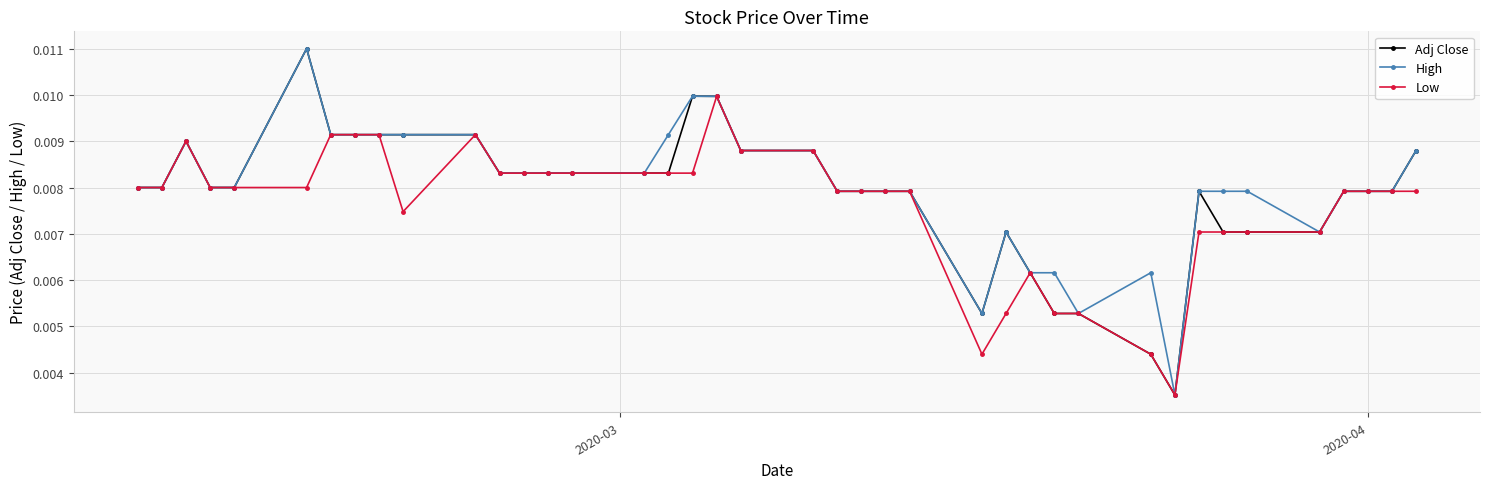

What is the sum of all Adj Close values?

0.3